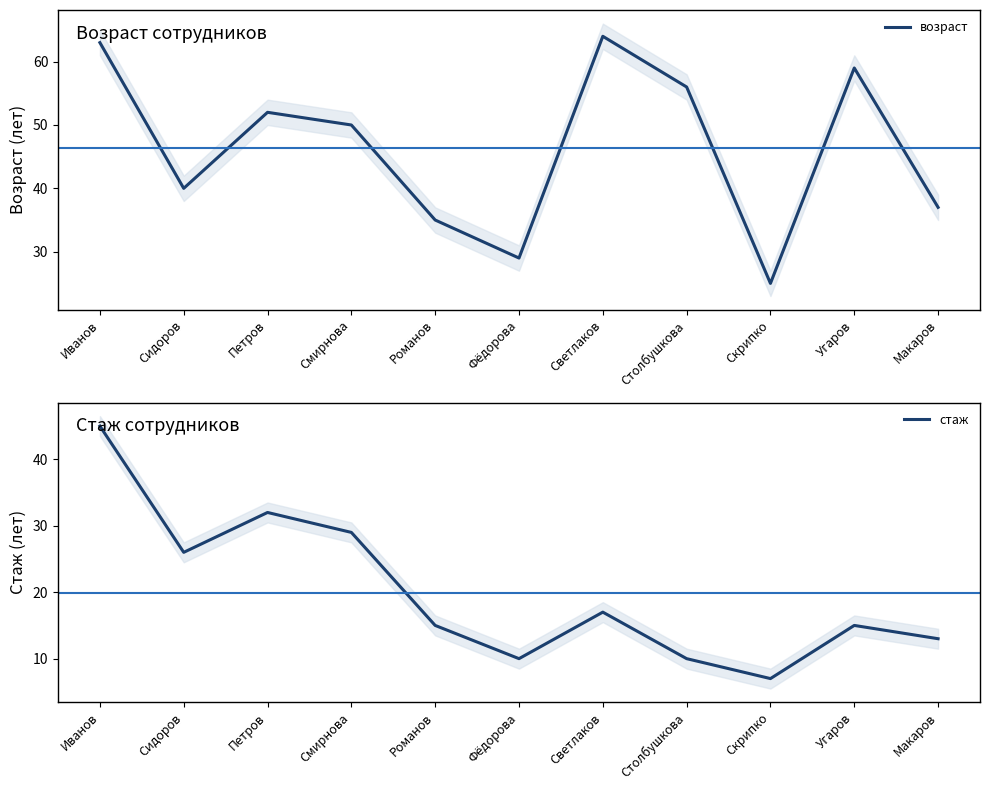

The возраст series shows 74 at Петров. True or false?

False